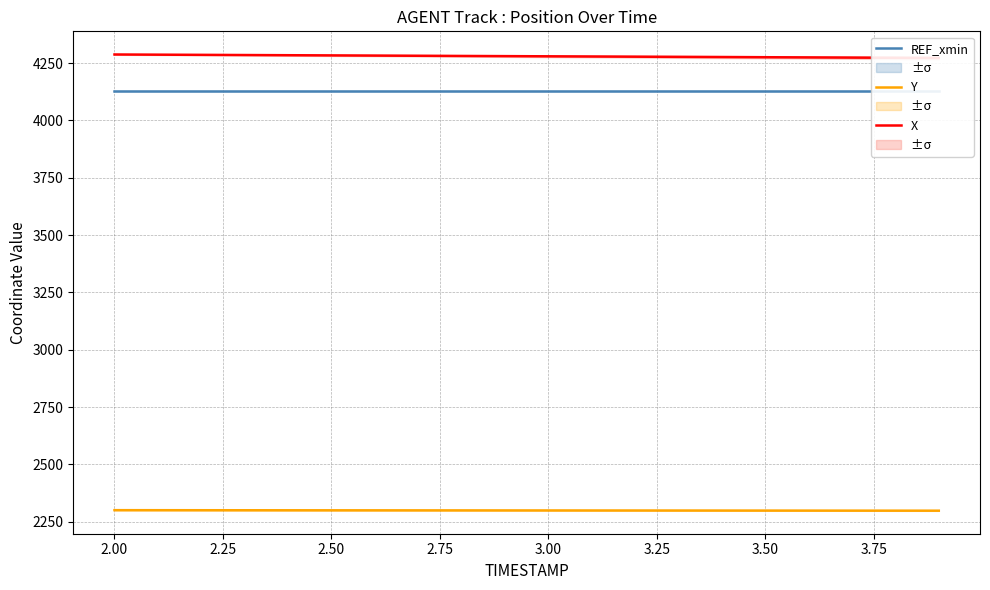

Count the number of categories in the chart.

20